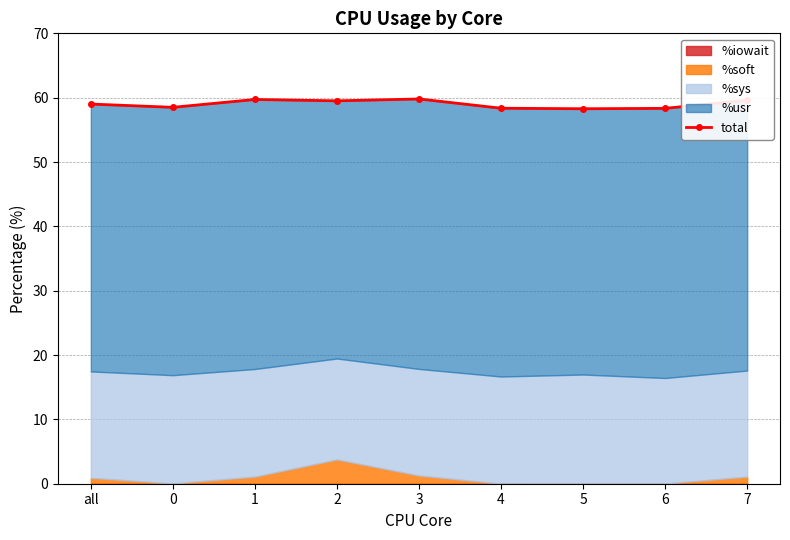

Between 6 and all, which is larger?

all